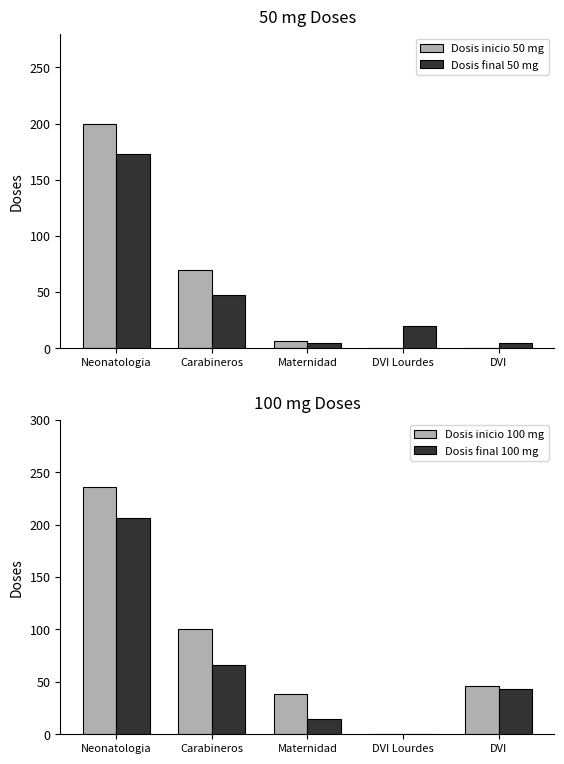

The Dosis inicio 50 mg series shows 0 at DVI Lourdes. True or false?

True